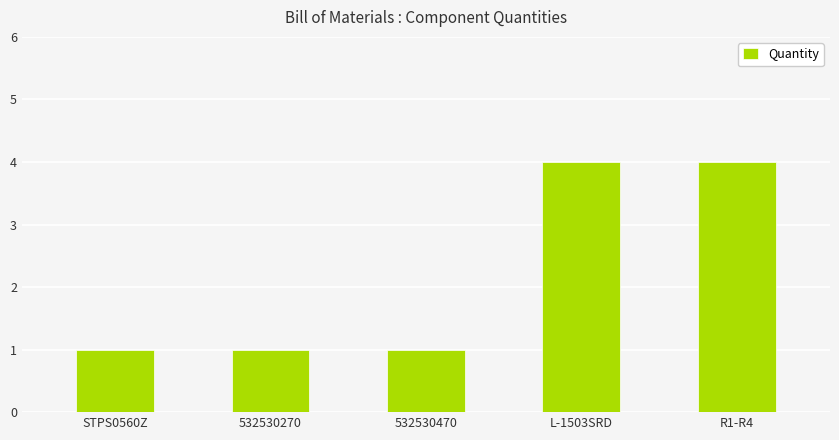

How many bars are there in total?

5